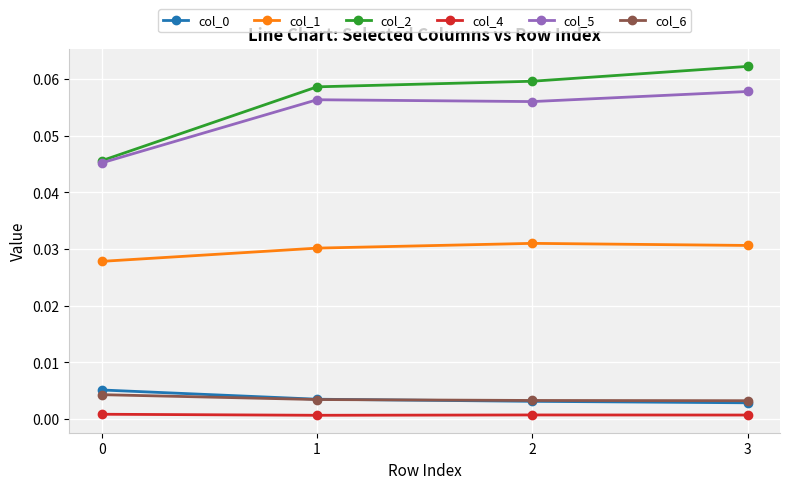

True or false: col_0 and col_4 cross at least once.

False